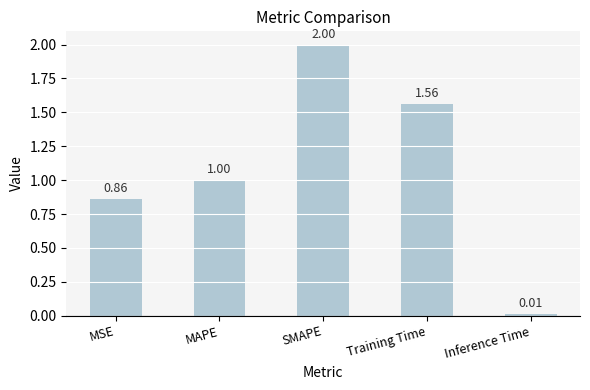

What is the change in value from MSE to Inference Time?

-0.9